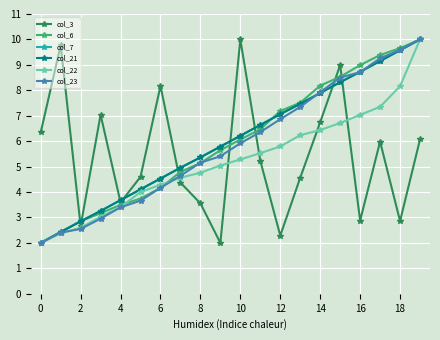

Which category has the highest value in the col_3 series?

10